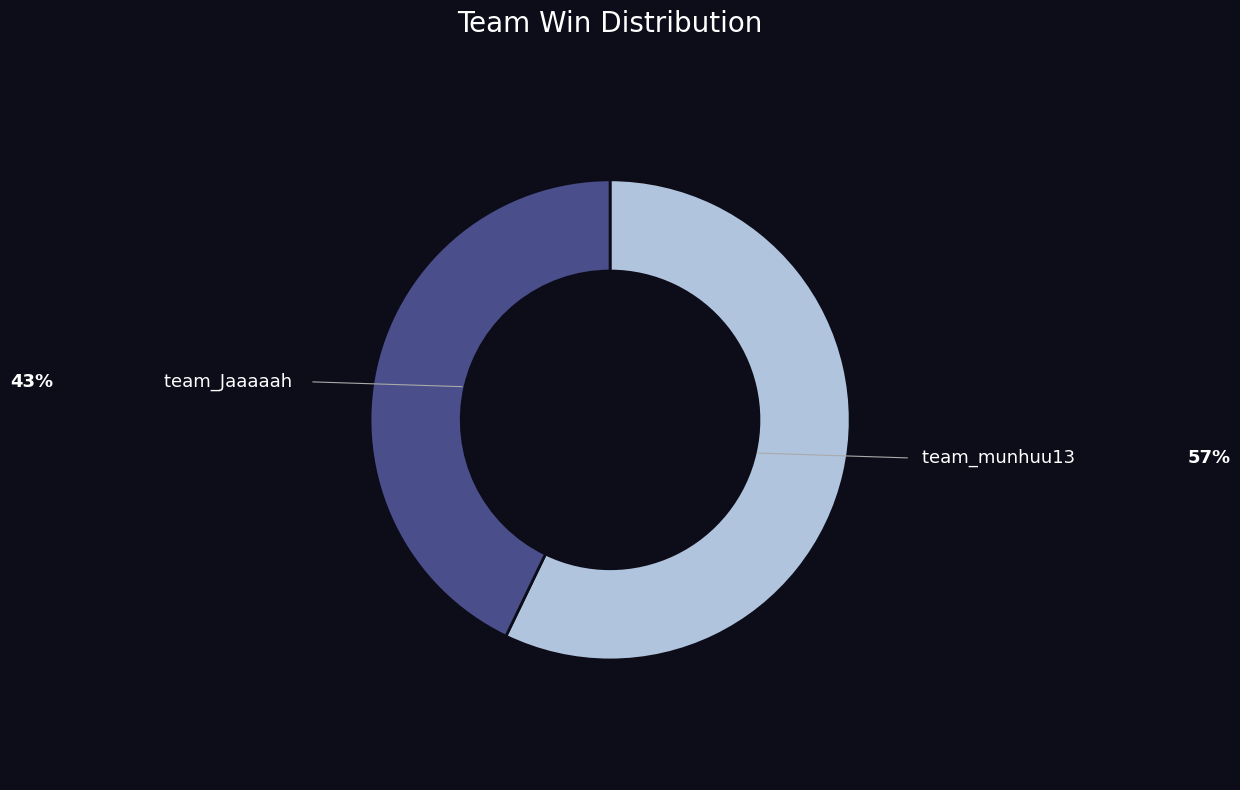

How many segments does this pie chart have?

2